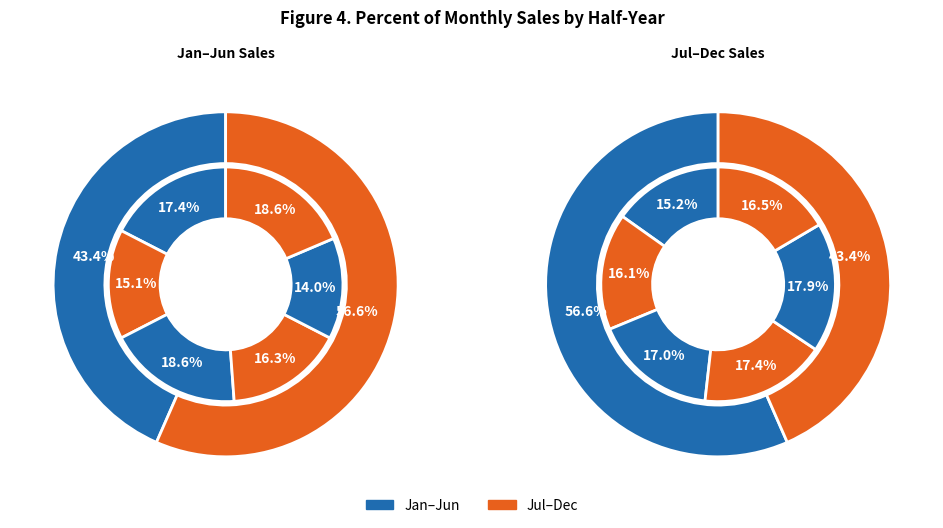

How many segments does this pie chart have?

12